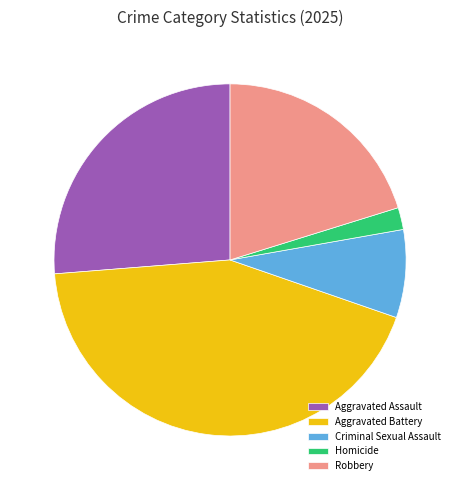

Which slice is the largest?

Aggravated Battery